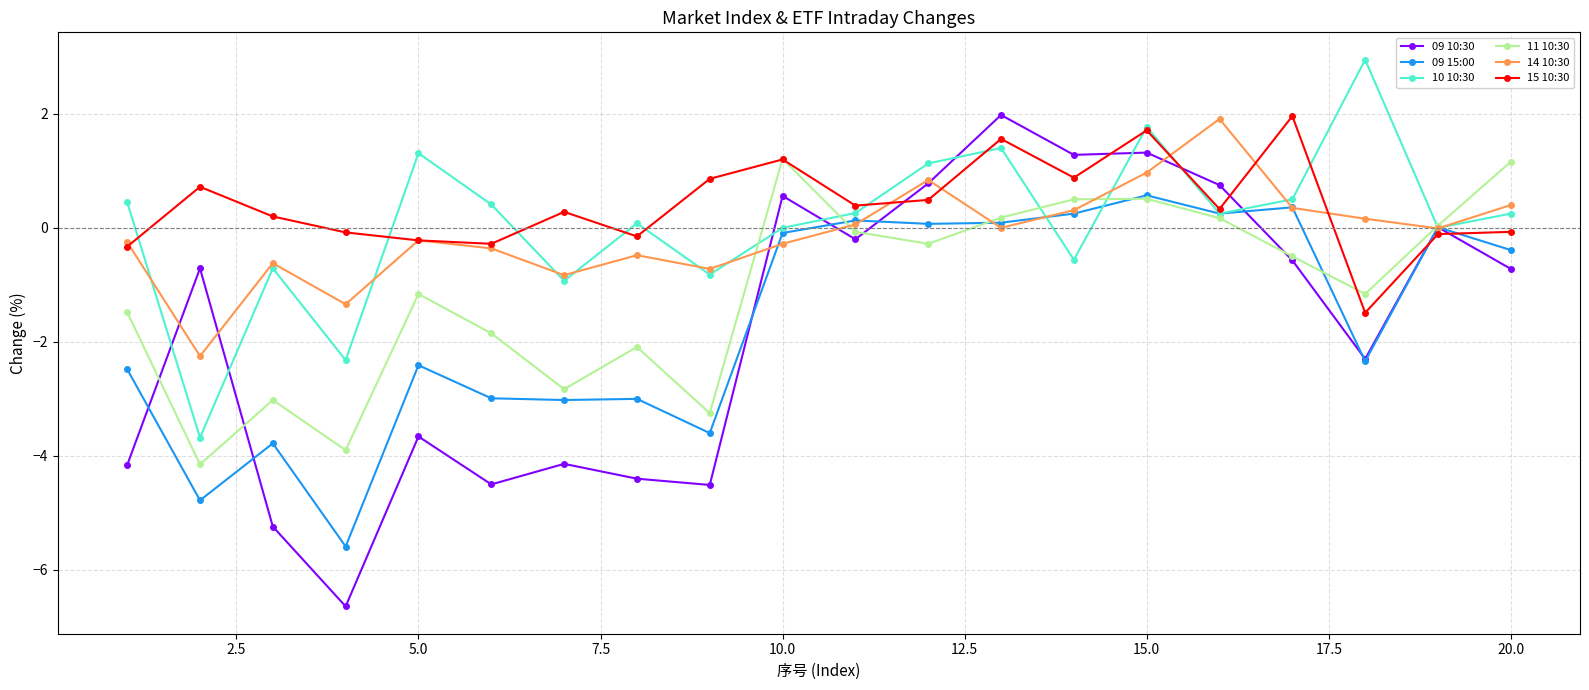

What is the value of the 09 15:00 point at the 8th from the left?

-3.0